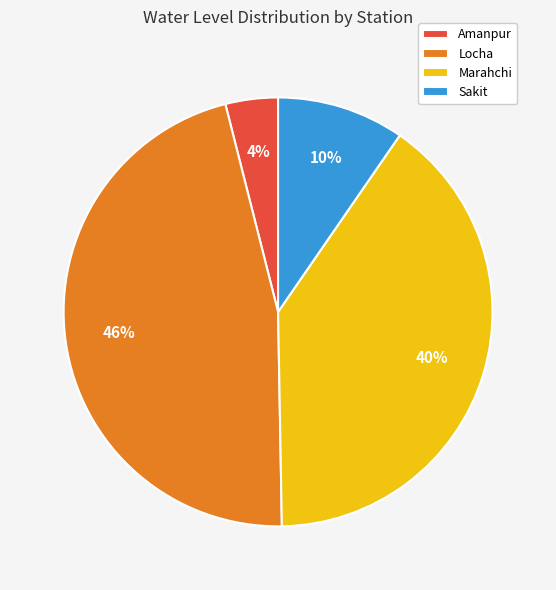

To the nearest percent, what portion does Sakit represent?

10%